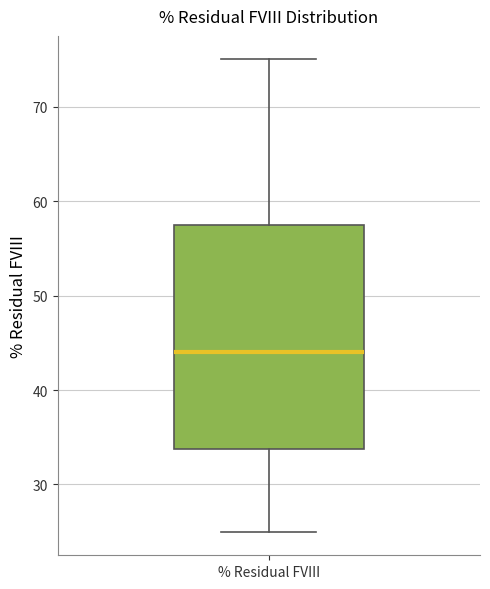

Where does the median line of the box for % Residual FVIII sit on the y-axis? The values are not printed on the chart, so give them approximately, as read against the axis.

44